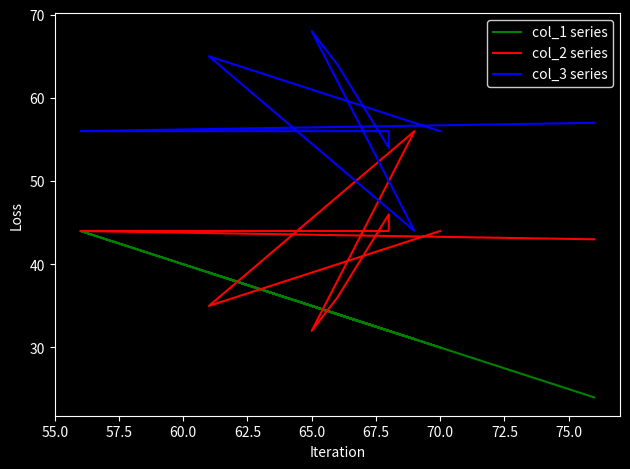

Reading left to right, transcribe all the data shown in this chart.

col_1 series: 24	44	32	32	34	35	31	39	30
col_2 series: 43	44	44	46	36	32	56	35	44
col_3 series: 57	56	56	54	64	68	44	65	56